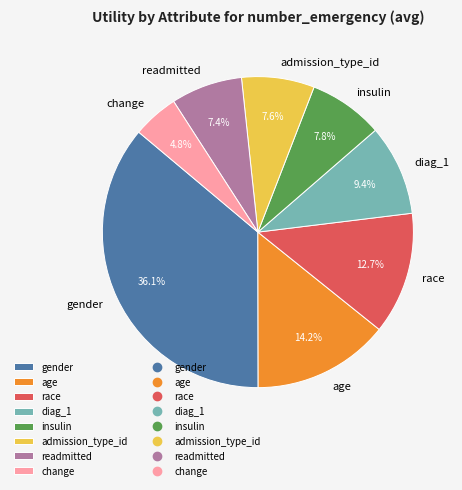

Combined, do gender and diag_1 account for over 50%?

No